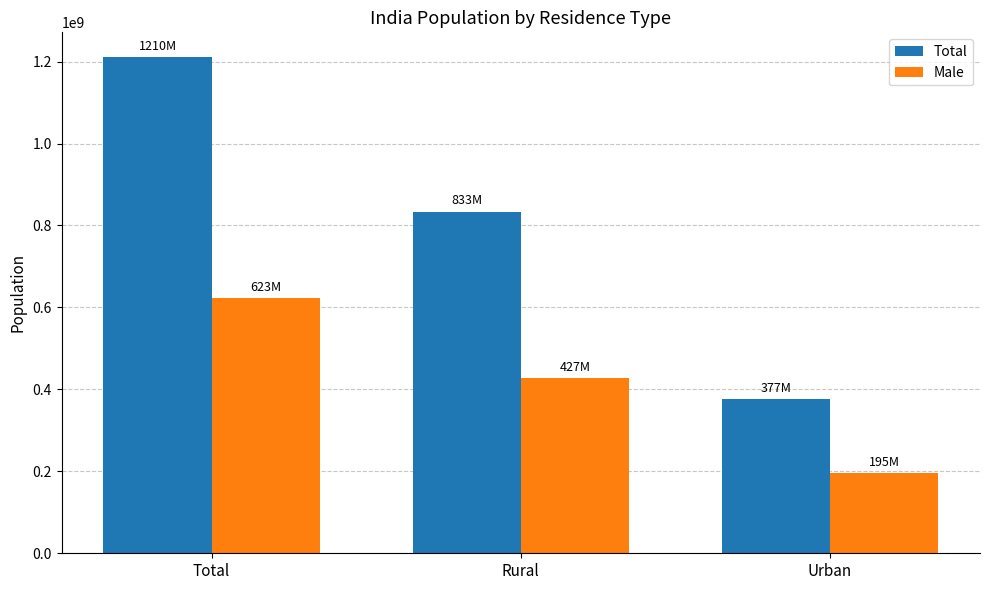

What is the difference between the second highest and minimum values in the Male series?

232291858